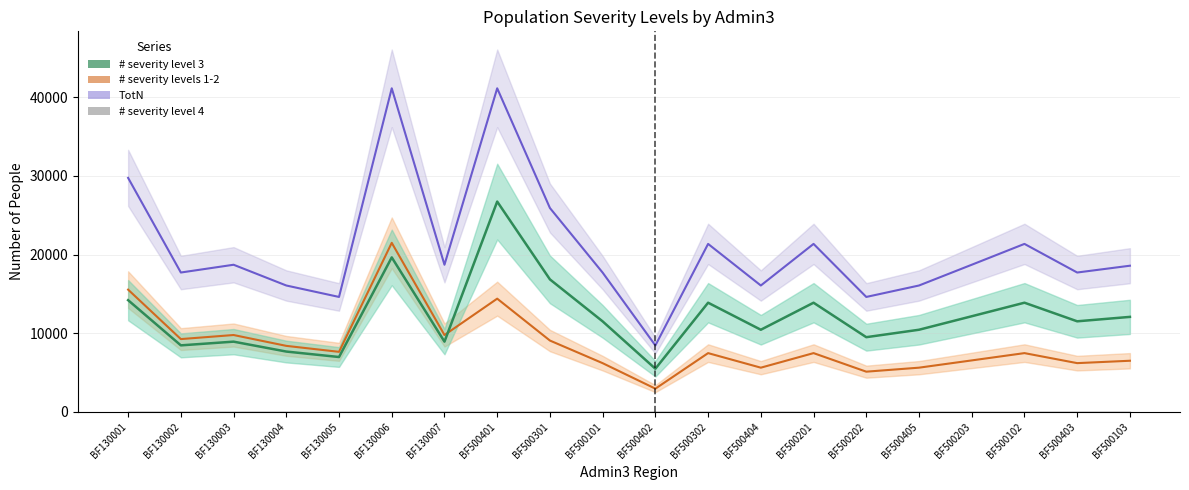

Does the chart display data point markers on the line(s)?

No